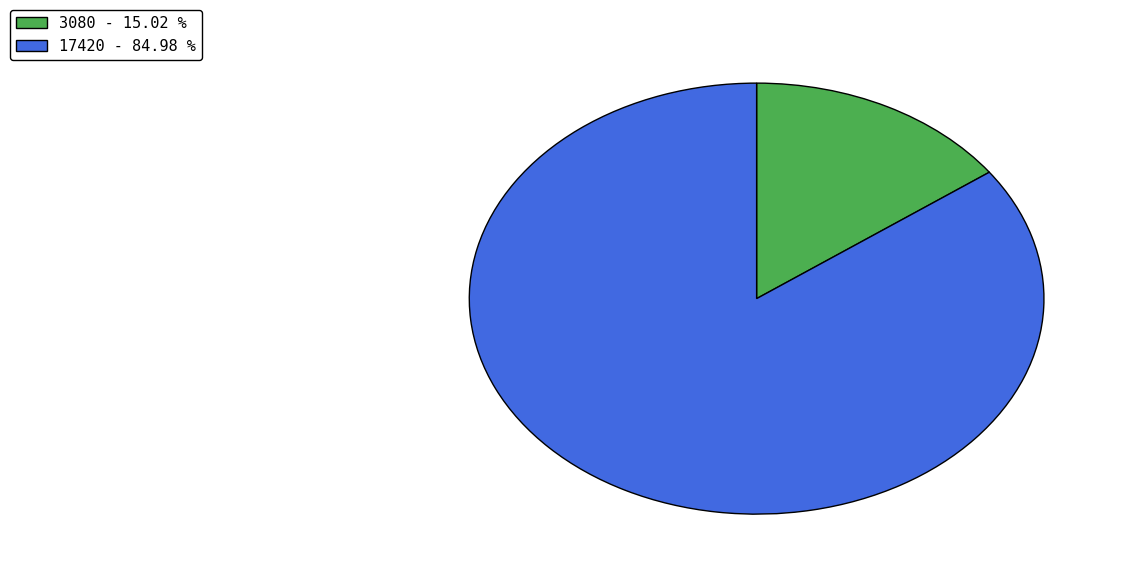

What is the ratio of the value at 17420 to the value at 3080?

5.7